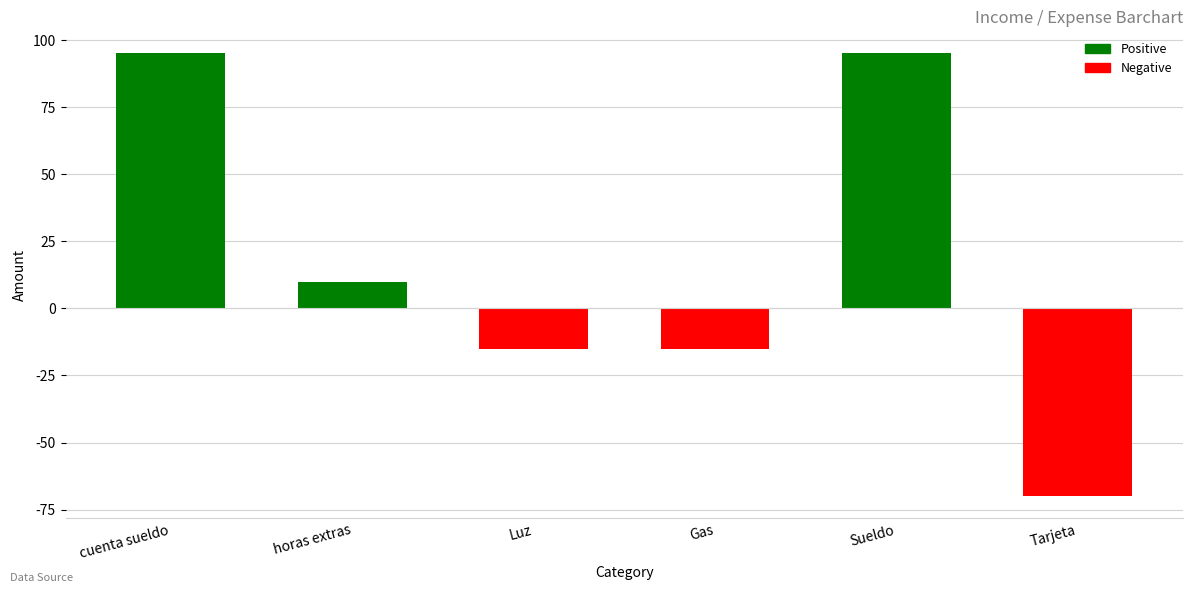

How many positive values are there?

3